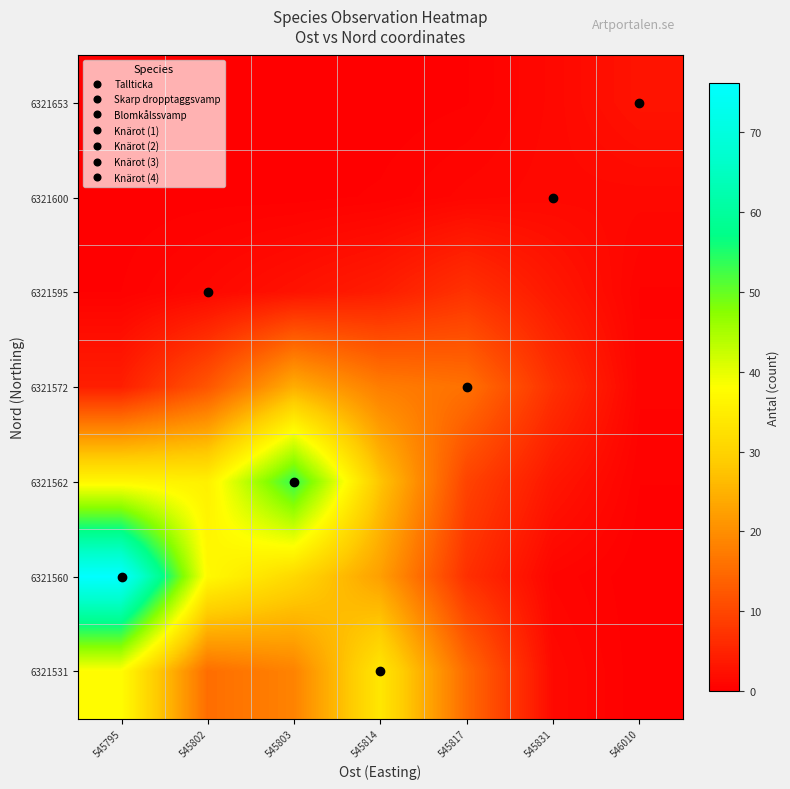

What is the total value across all series at 546010?

5.8